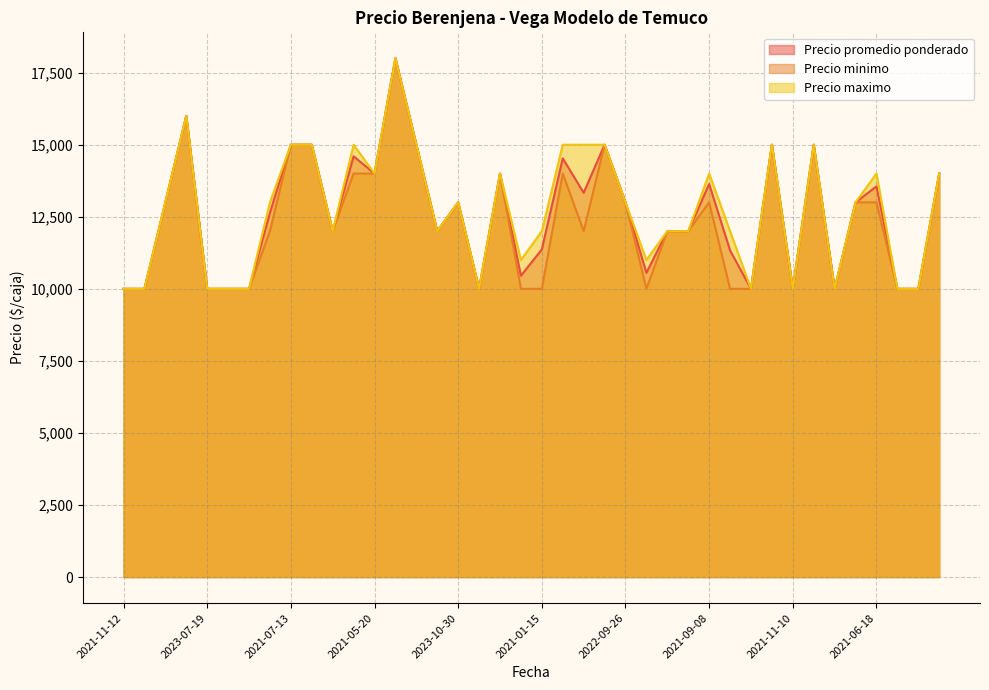

At which category is the sum across all series the highest?

2023-01-12